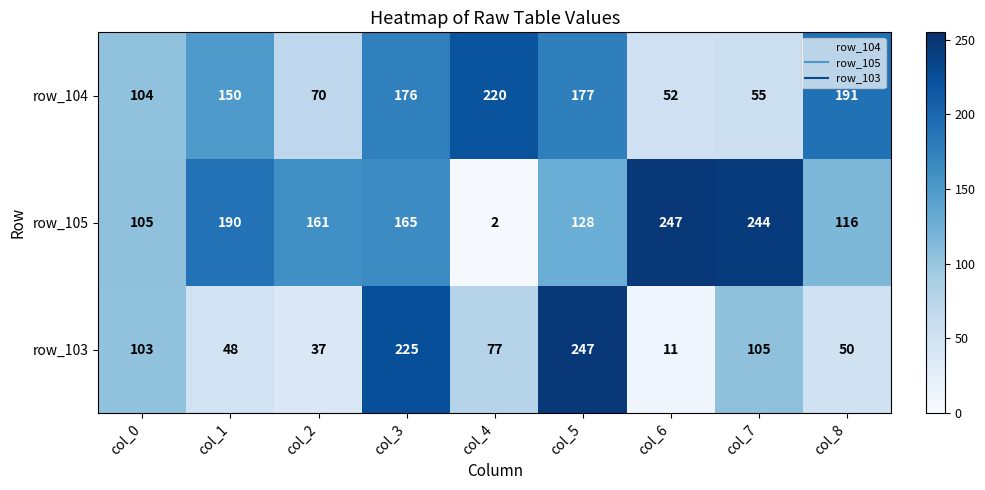

What is the smallest value displayed?

2